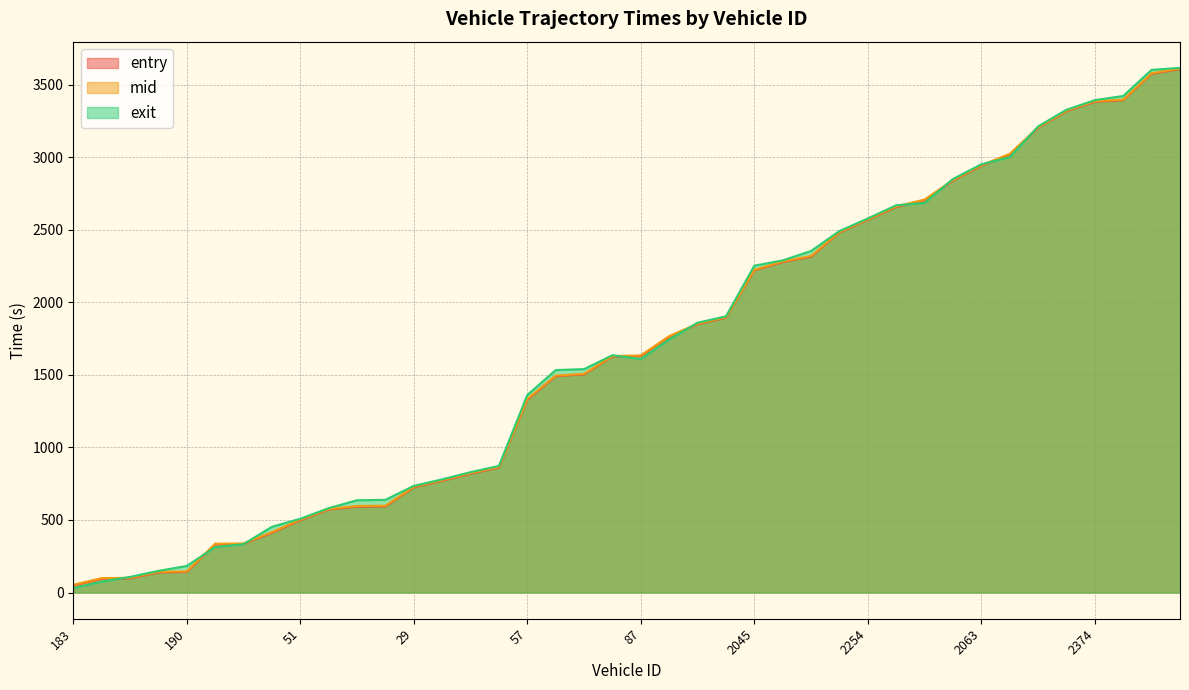

True or false: entry has more than 2 interior local peaks.

False